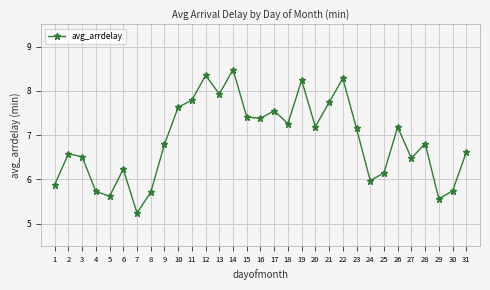

Which label corresponds to the smallest value in the chart?

7